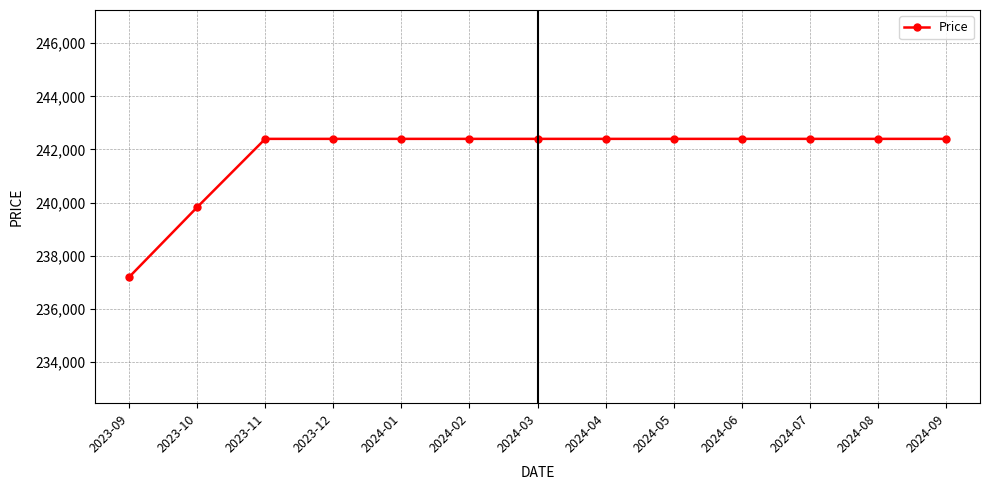

Is this an area chart (filled region under the line)?

No